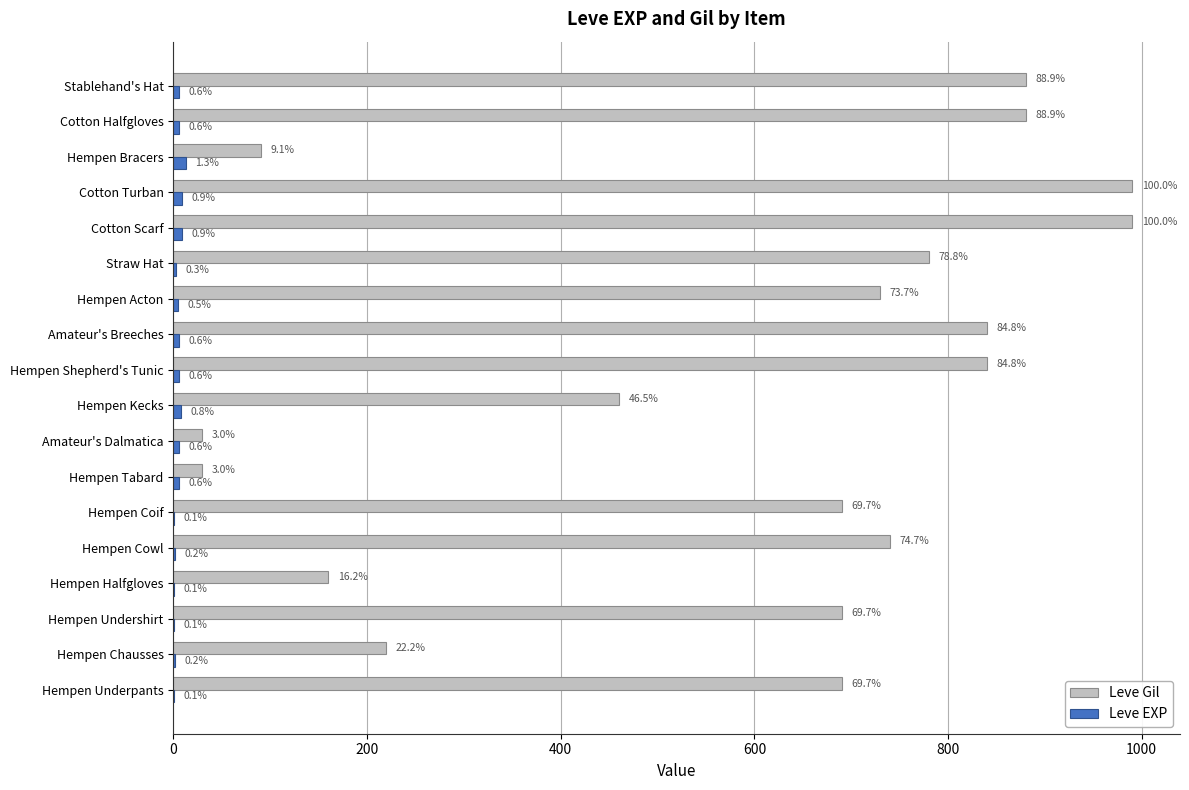

At how many categories does at least one series exceed 378?

13